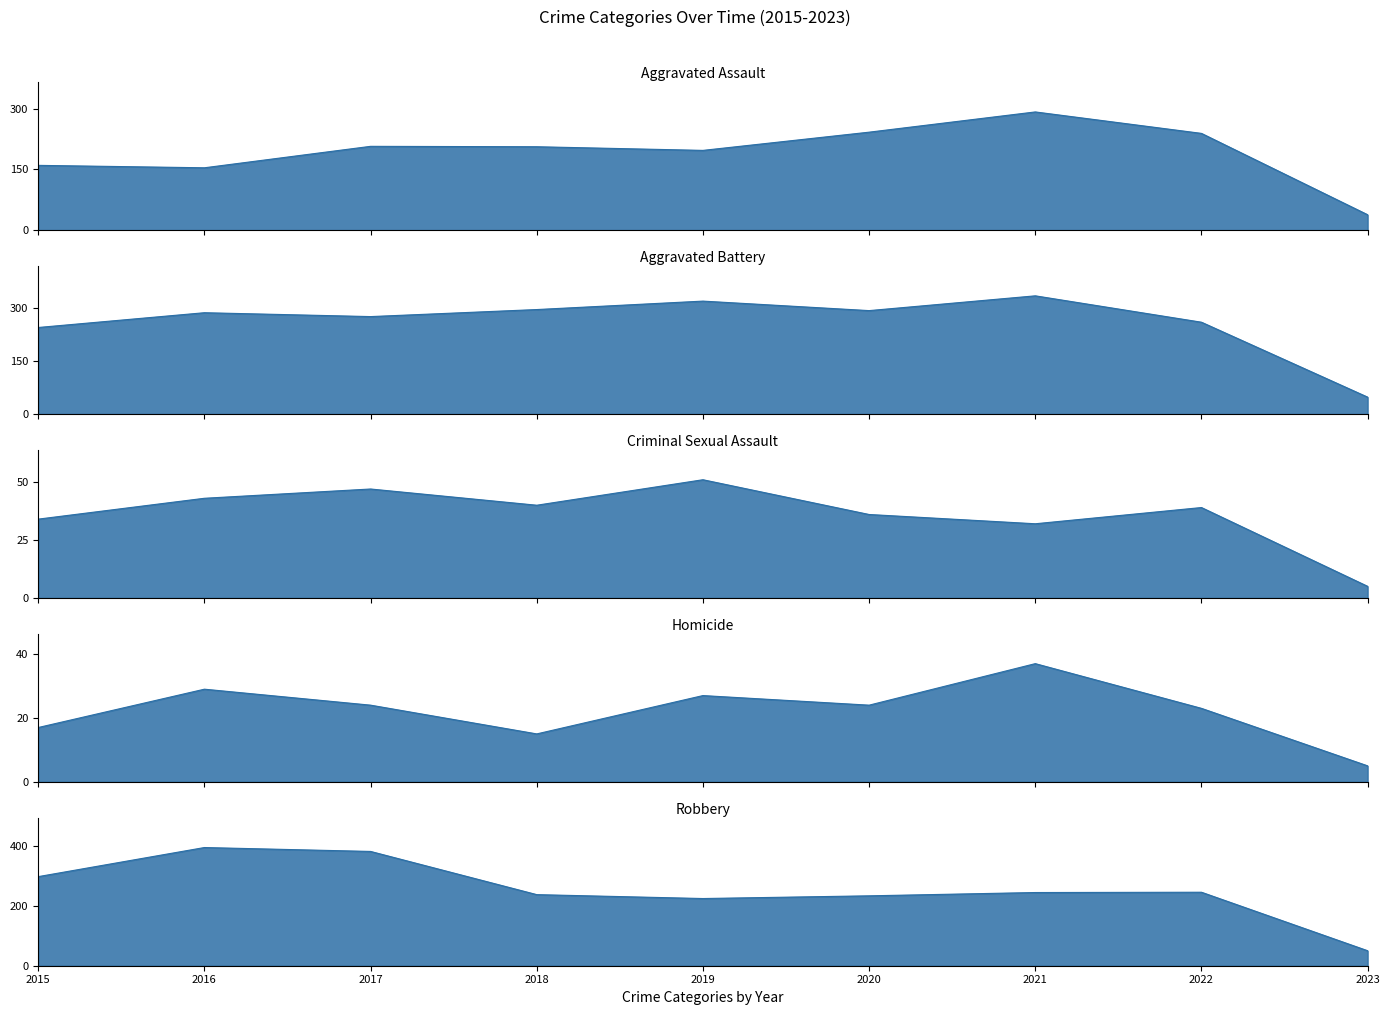

Rank the categories by Aggravated Assault value from lowest to highest.

2023, 2016, 2015, 2019, 2018, 2017, 2022, 2020, 2021